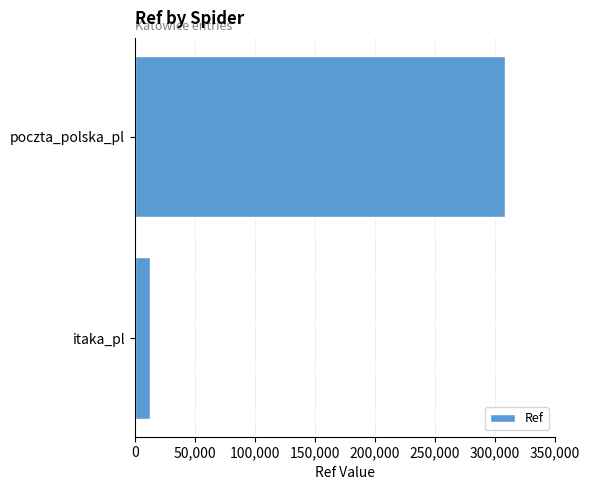

How many bars are there in total?

2